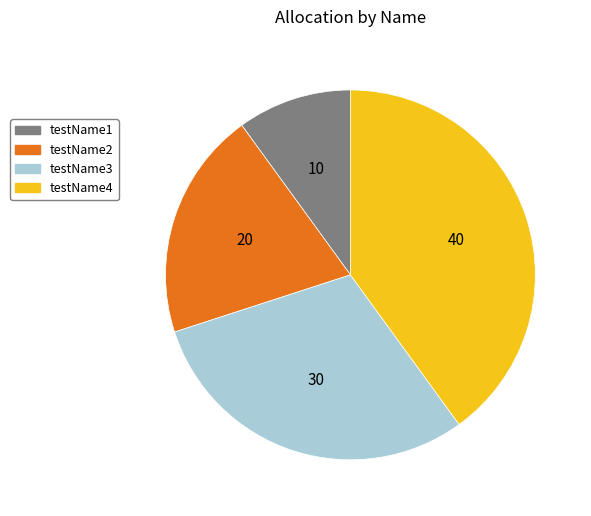

Approximately how many times larger is the value at testName4 compared to testName2?

2.0